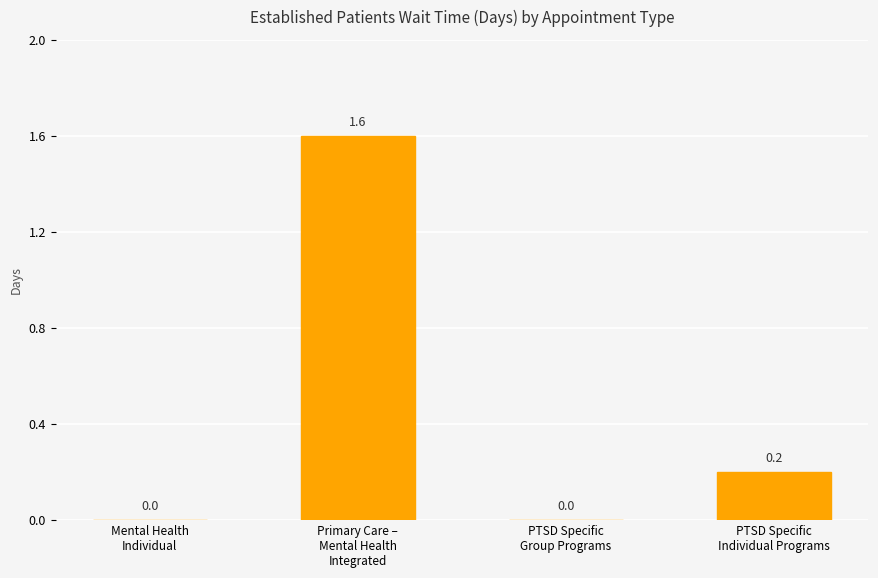

Is it true that the value at Primary Care –
Mental Health
Integrated is 1.6?

True